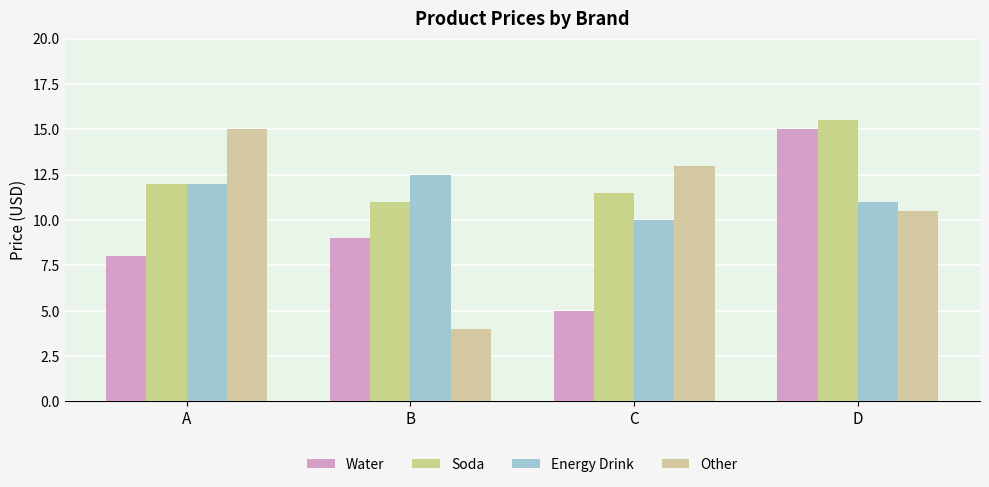

Is it true that Other equals 5.5 at B?

False